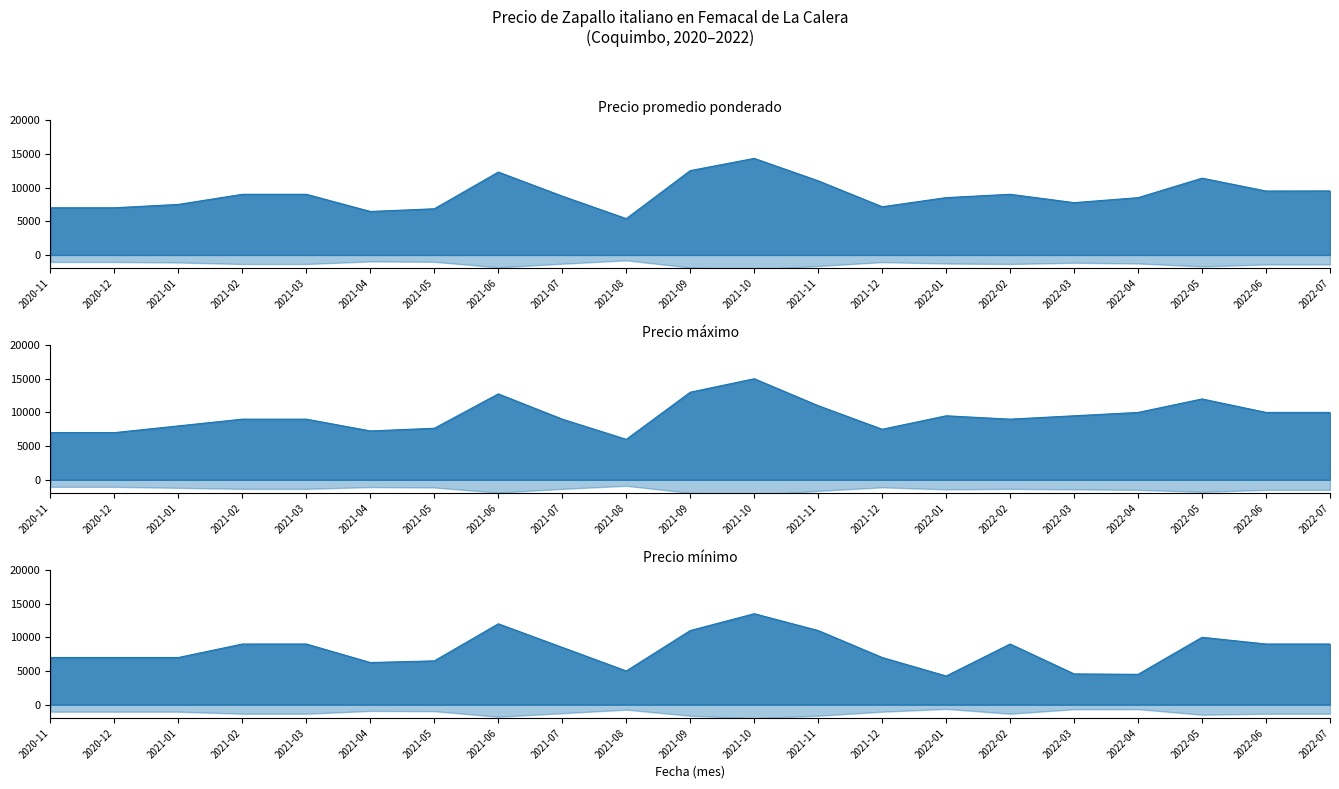

Is the value of Precio minimo at 2022-01 greater than the value of Precio promedio ponderado at 2021-10?

No